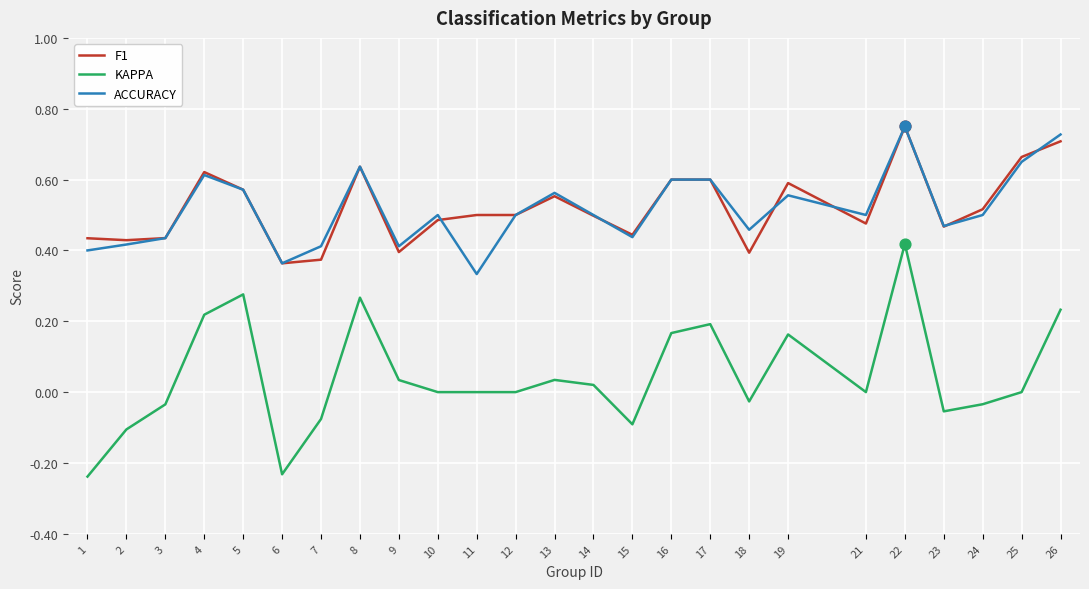

At which category is the sum across all series the highest?

22